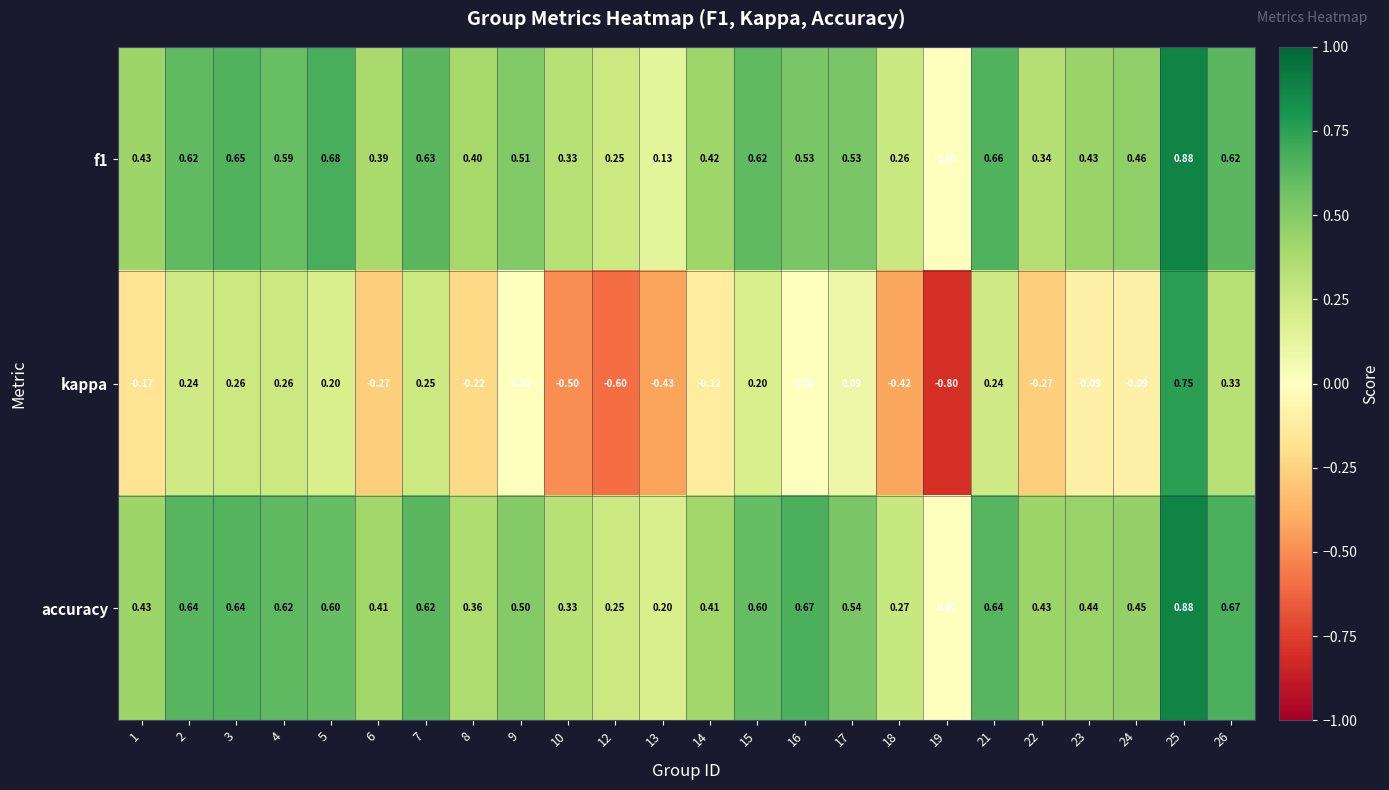

Which series has the largest total across all categories?

accuracy